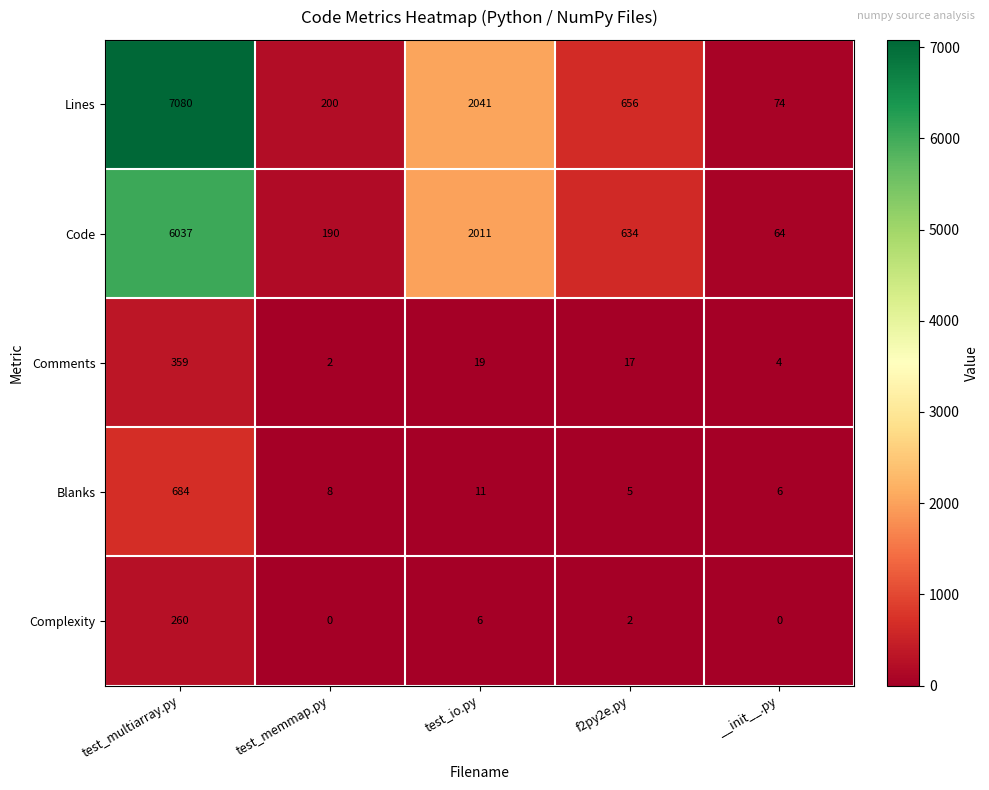

Between test_memmap.py and f2py2e.py, which series saw the biggest shift?

Lines